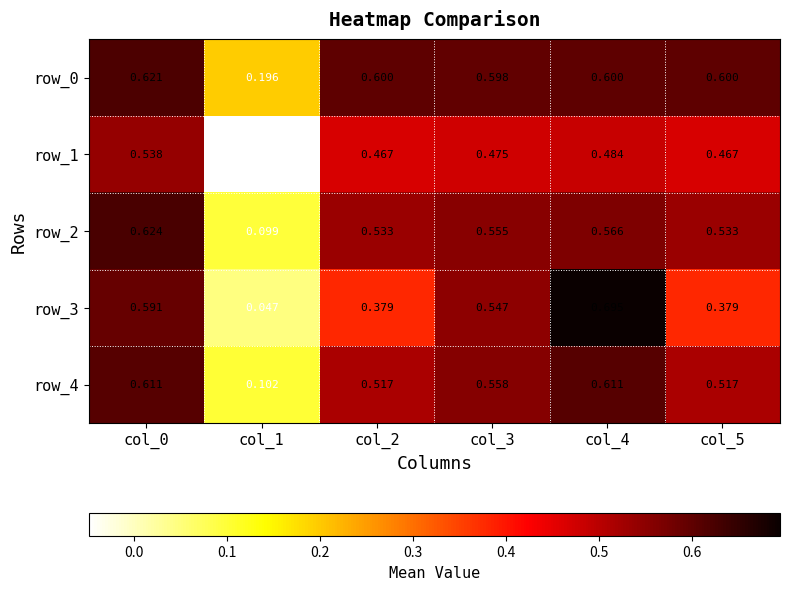

At which label does row_3 reach its peak?

col_4